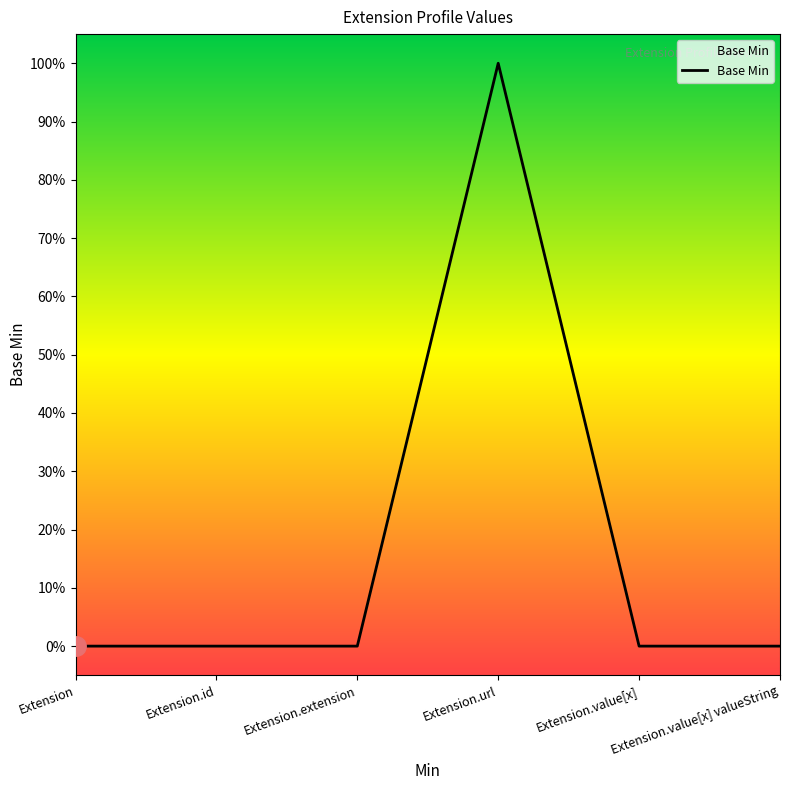

True or false: the data has more than 2 interior local peaks.

False